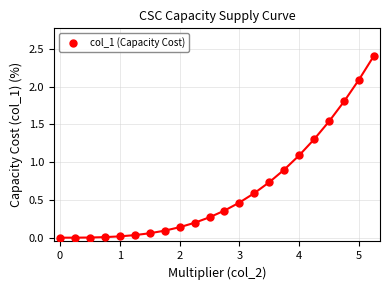

What is the range of X values (max minus min)?

5.2